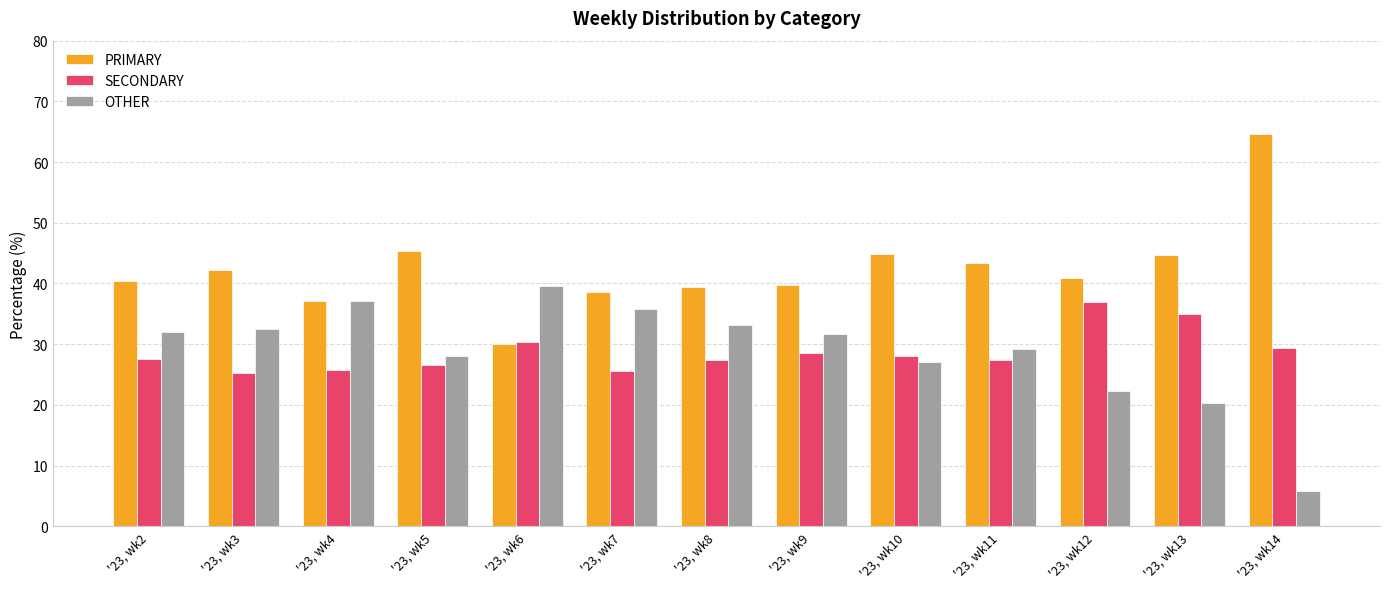

The PRIMARY series shows 39.4 at '23, wk8. True or false?

True